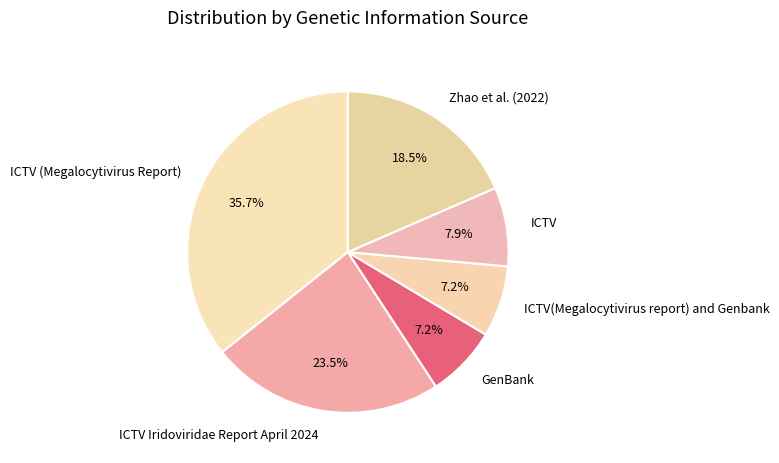

What is the largest slice in the pie chart?

ICTV (Megalocytivirus Report)